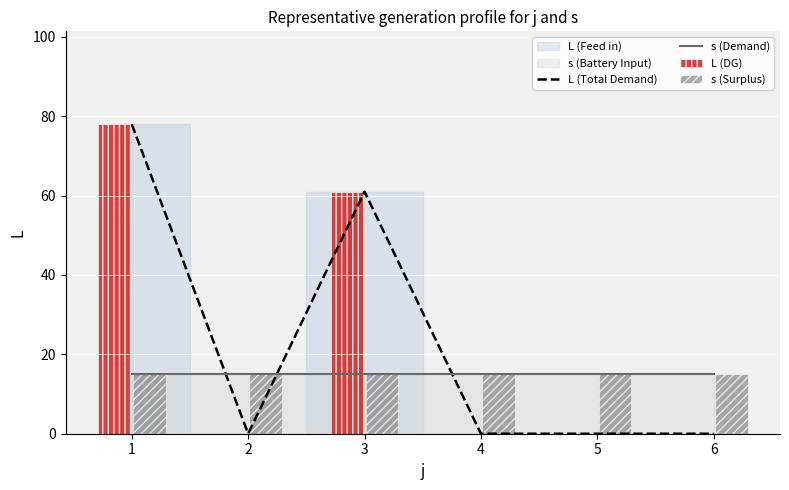

Reading right to left, list all the values displayed in this chart.

L (Total Demand): 6=0	5=0	4=0	3=61	2=0	1=78
s (Demand): 6=15	5=15	4=15	3=15	2=15	1=15
L (DG): 6=0	5=0	4=0	3=61	2=0	1=78
s (Surplus): 6=15	5=15	4=15	3=15	2=15	1=15